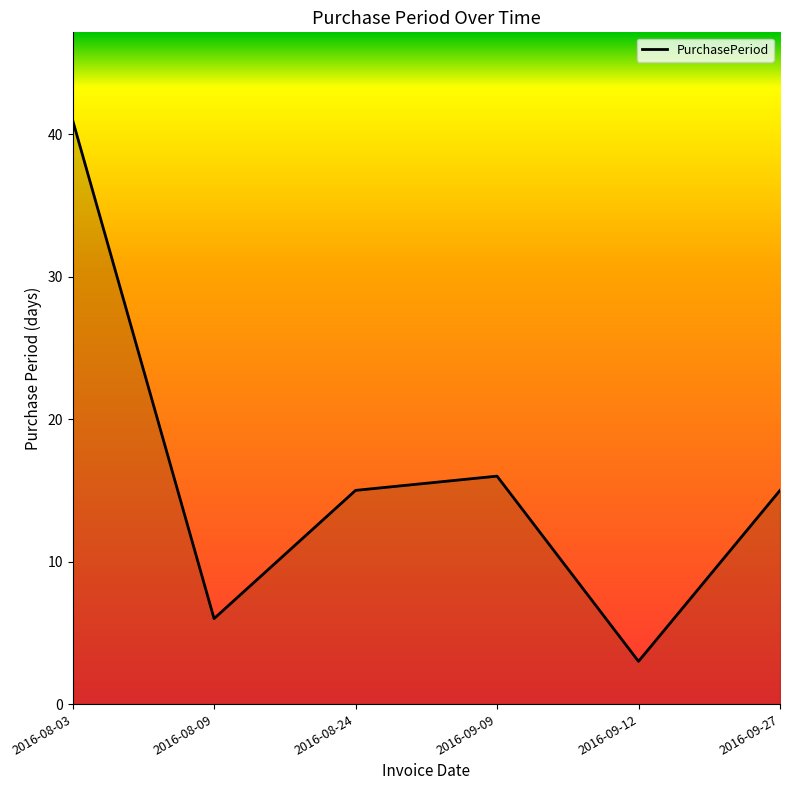

What is the sum of the values at 2016-08-09 and 2016-09-27?

21